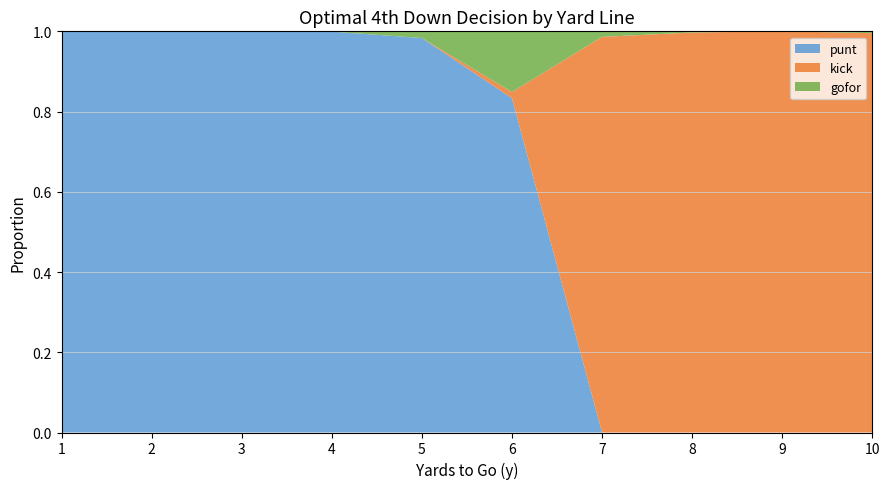

True or false: punt has a value of 1.7 at 3.

False